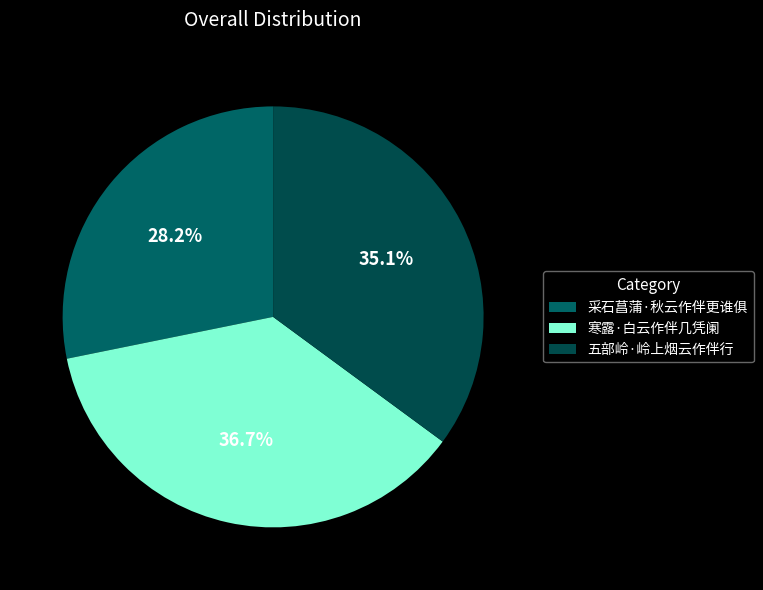

Which slice is the largest?

寒露·白云作伴几凭阑